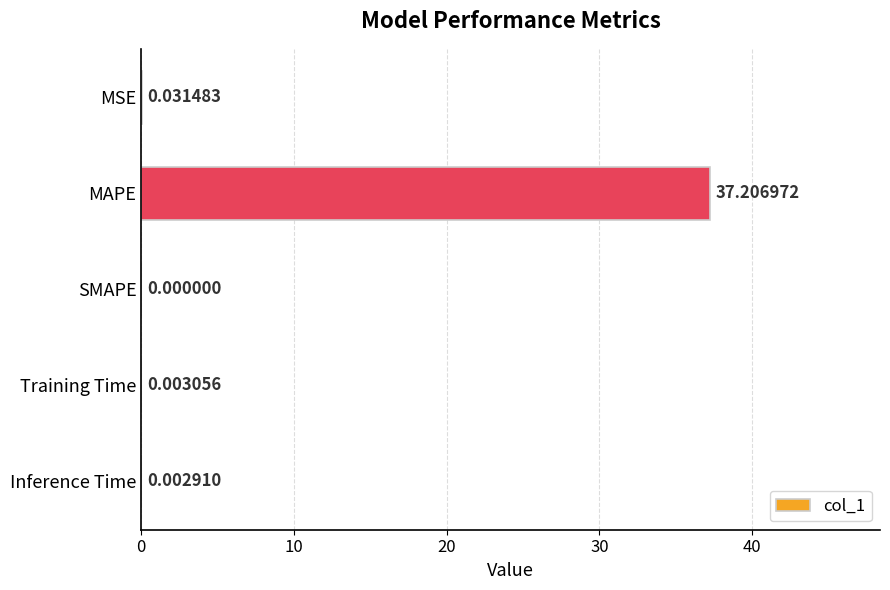

What is the sum of the values at SMAPE and MAPE?

37.2